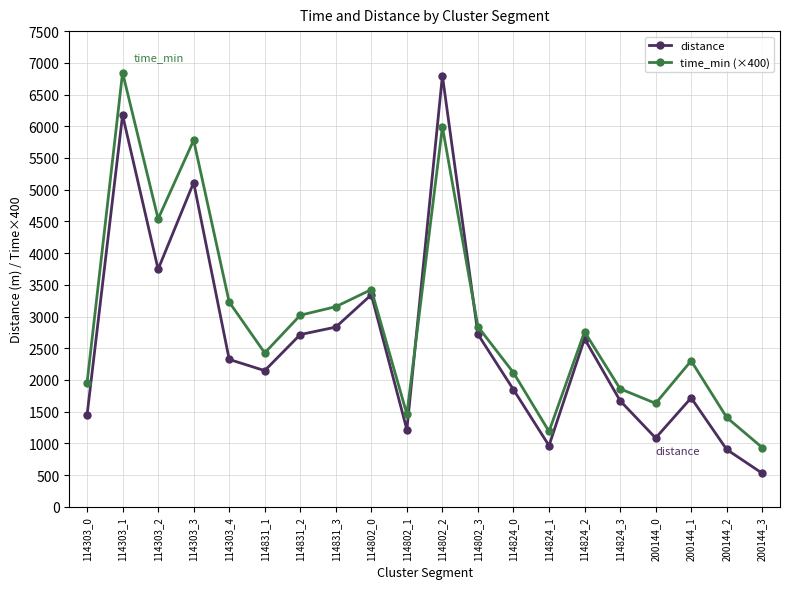

True or false: time_min (×400) has more than 0 points higher than both neighbors.

True